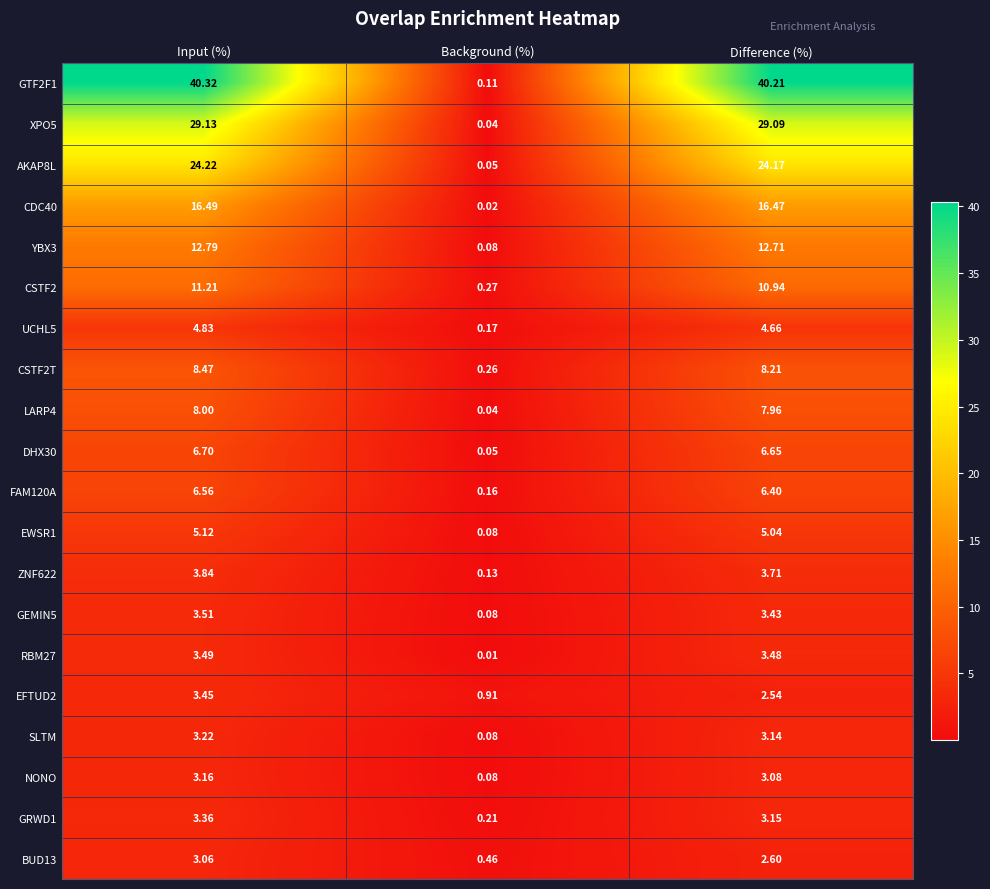

Which category has the highest value in the ZNF622 series?

Input (%)